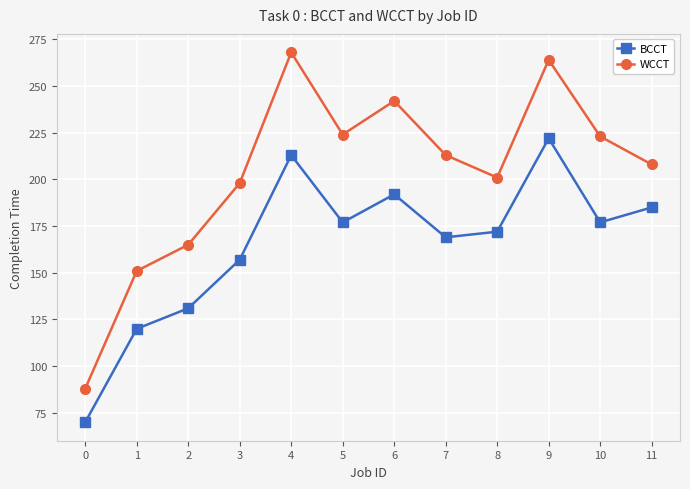

At which label does WCCT first exceed 213?

4